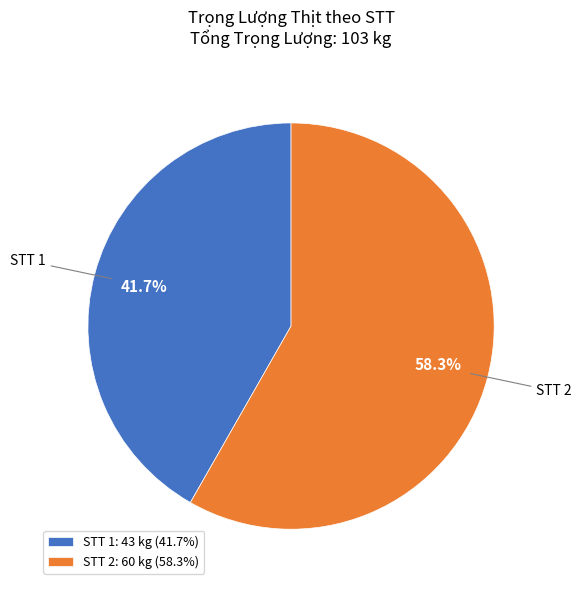

Does STT 2 account for over 50% of the chart?

Yes